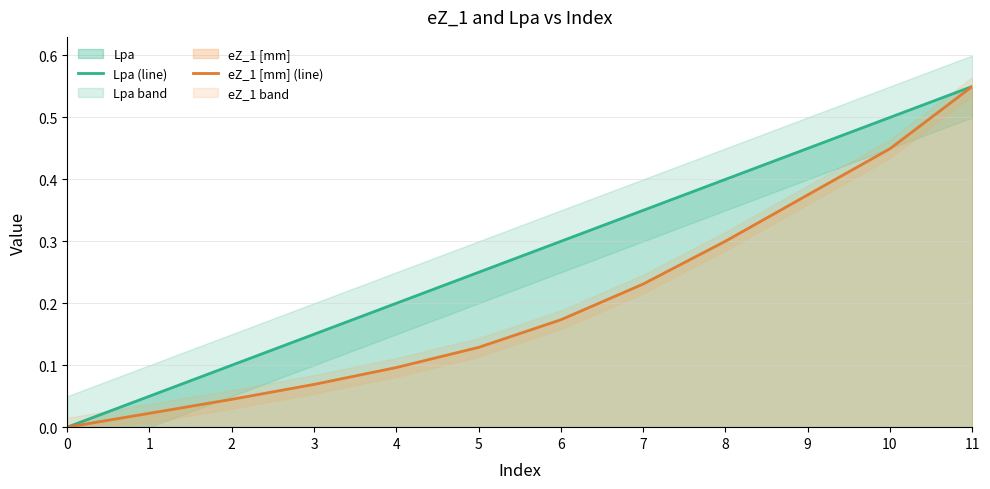

What is the sum of the eZ_1 [mm] (line) values at 5 and 10?

0.6